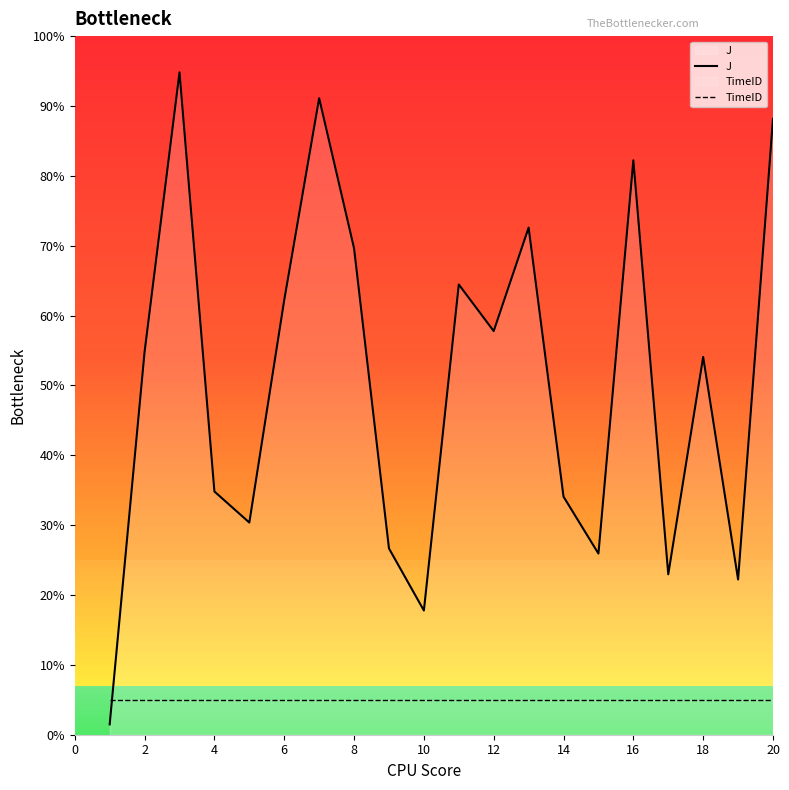

After their last crossing, which series has the higher values: J or TimeID?

J